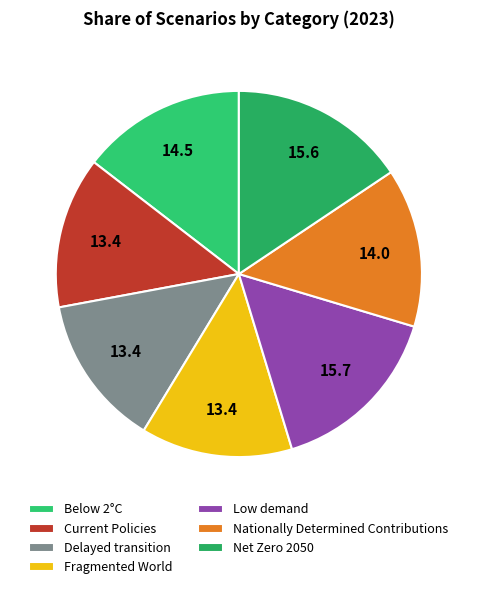

How many segments does this pie chart have?

7